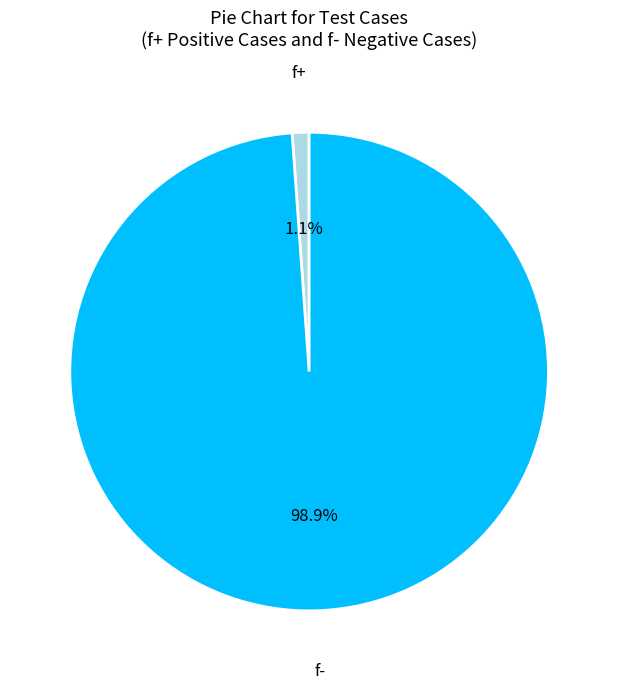

Is there any slice that represents more than half of the pie?

Yes